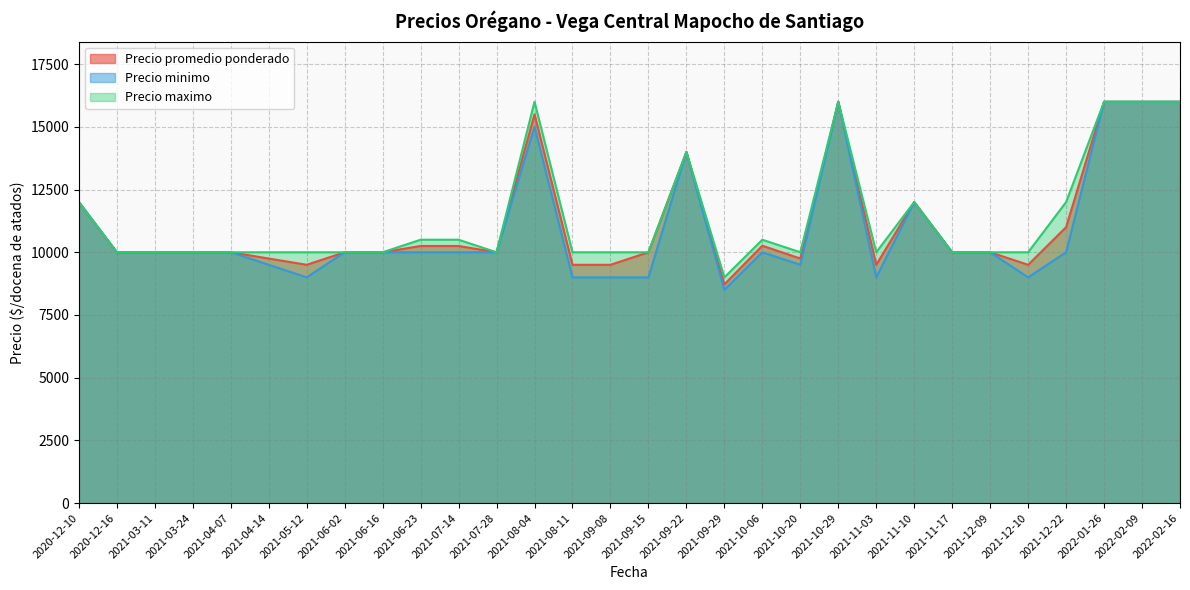

What is the average value of the Precio maximo series?

11350